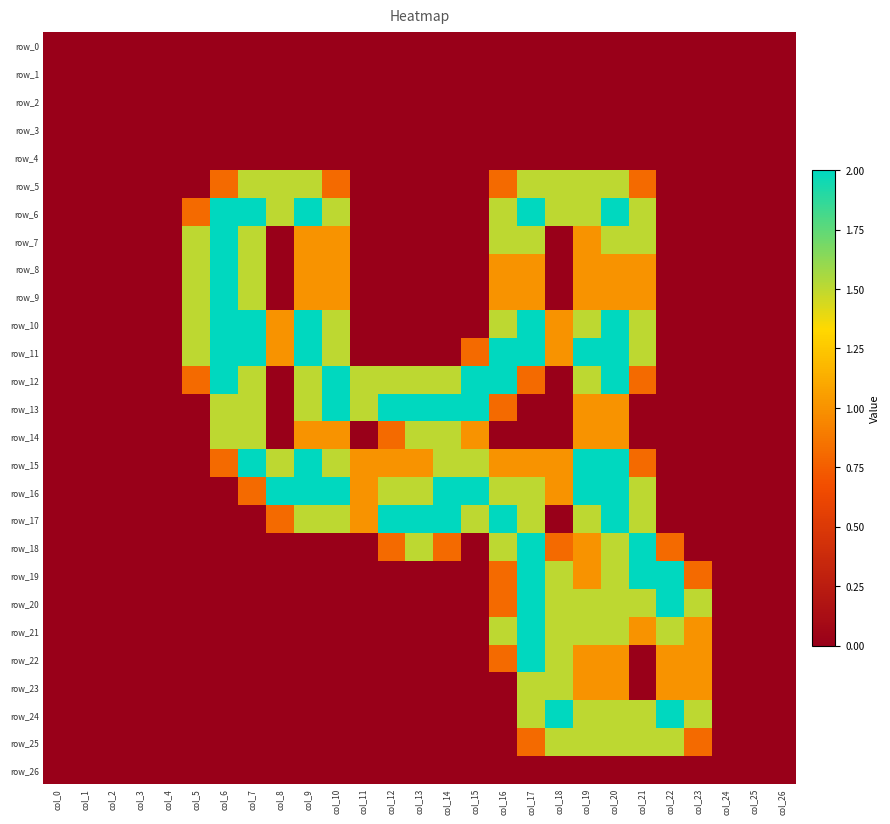

Reading left to right, what are all the values shown in this chart?

row_0: col_0=0.0	col_1=0.0	col_2=0.0	col_3=0.0	col_4=0.0	col_5=0.0	col_6=0.0	col_7=0.0	col_8=0.0	col_9=0.0	col_10=0.0	col_11=0.0	col_12=0.0	col_13=0.0	col_14=0.0	col_15=0.0	col_16=0.0	col_17=0.0	col_18=0.0	col_19=0.0	col_20=0.0	col_21=0.0	col_22=0.0	col_23=0.0	col_24=0.0	col_25=0.0	col_26=0.0
row_1: col_0=0.0	col_1=0.0	col_2=0.0	col_3=0.0	col_4=0.0	col_5=0.0	col_6=0.0	col_7=0.0	col_8=0.0	col_9=0.0	col_10=0.0	col_11=0.0	col_12=0.0	col_13=0.0	col_14=0.0	col_15=0.0	col_16=0.0	col_17=0.0	col_18=0.0	col_19=0.0	col_20=0.0	col_21=0.0	col_22=0.0	col_23=0.0	col_24=0.0	col_25=0.0	col_26=0.0
row_2: col_0=0.0	col_1=0.0	col_2=0.0	col_3=0.0	col_4=0.0	col_5=0.0	col_6=0.0	col_7=0.0	col_8=0.0	col_9=0.0	col_10=0.0	col_11=0.0	col_12=0.0	col_13=0.0	col_14=0.0	col_15=0.0	col_16=0.0	col_17=0.0	col_18=0.0	col_19=0.0	col_20=0.0	col_21=0.0	col_22=0.0	col_23=0.0	col_24=0.0	col_25=0.0	col_26=0.0
row_3: col_0=0.0	col_1=0.0	col_2=0.0	col_3=0.0	col_4=0.0	col_5=0.0	col_6=0.0	col_7=0.0	col_8=0.0	col_9=0.0	col_10=0.0	col_11=0.0	col_12=0.0	col_13=0.0	col_14=0.0	col_15=0.0	col_16=0.0	col_17=0.0	col_18=0.0	col_19=0.0	col_20=0.0	col_21=0.0	col_22=0.0	col_23=0.0	col_24=0.0	col_25=0.0	col_26=0.0
row_4: col_0=0.0	col_1=0.0	col_2=0.0	col_3=0.0	col_4=0.0	col_5=0.0	col_6=0.0	col_7=0.0	col_8=0.0	col_9=0.0	col_10=0.0	col_11=0.0	col_12=0.0	col_13=0.0	col_14=0.0	col_15=0.0	col_16=0.0	col_17=0.0	col_18=0.0	col_19=0.0	col_20=0.0	col_21=0.0	col_22=0.0	col_23=0.0	col_24=0.0	col_25=0.0	col_26=0.0
row_5: col_0=0.0	col_1=0.0	col_2=0.0	col_3=0.0	col_4=0.0	col_5=0.0	col_6=0.8	col_7=1.5	col_8=1.5	col_9=1.5	col_10=0.8	col_11=0.0	col_12=0.0	col_13=0.0	col_14=0.0	col_15=0.0	col_16=0.8	col_17=1.5	col_18=1.5	col_19=1.5	col_20=1.5	col_21=0.8	col_22=0.0	col_23=0.0	col_24=0.0	col_25=0.0	col_26=0.0
row_6: col_0=0.0	col_1=0.0	col_2=0.0	col_3=0.0	col_4=0.0	col_5=0.8	col_6=2.0	col_7=2.0	col_8=1.5	col_9=2.0	col_10=1.5	col_11=0.0	col_12=0.0	col_13=0.0	col_14=0.0	col_15=0.0	col_16=1.5	col_17=2.0	col_18=1.5	col_19=1.5	col_20=2.0	col_21=1.5	col_22=0.0	col_23=0.0	col_24=0.0	col_25=0.0	col_26=0.0
row_7: col_0=0.0	col_1=0.0	col_2=0.0	col_3=0.0	col_4=0.0	col_5=1.5	col_6=2.0	col_7=1.5	col_8=0.0	col_9=1.0	col_10=1.0	col_11=0.0	col_12=0.0	col_13=0.0	col_14=0.0	col_15=0.0	col_16=1.5	col_17=1.5	col_18=0.0	col_19=1.0	col_20=1.5	col_21=1.5	col_22=0.0	col_23=0.0	col_24=0.0	col_25=0.0	col_26=0.0
row_8: col_0=0.0	col_1=0.0	col_2=0.0	col_3=0.0	col_4=0.0	col_5=1.5	col_6=2.0	col_7=1.5	col_8=0.0	col_9=1.0	col_10=1.0	col_11=0.0	col_12=0.0	col_13=0.0	col_14=0.0	col_15=0.0	col_16=1.0	col_17=1.0	col_18=0.0	col_19=1.0	col_20=1.0	col_21=1.0	col_22=0.0	col_23=0.0	col_24=0.0	col_25=0.0	col_26=0.0
row_9: col_0=0.0	col_1=0.0	col_2=0.0	col_3=0.0	col_4=0.0	col_5=1.5	col_6=2.0	col_7=1.5	col_8=0.0	col_9=1.0	col_10=1.0	col_11=0.0	col_12=0.0	col_13=0.0	col_14=0.0	col_15=0.0	col_16=1.0	col_17=1.0	col_18=0.0	col_19=1.0	col_20=1.0	col_21=1.0	col_22=0.0	col_23=0.0	col_24=0.0	col_25=0.0	col_26=0.0
row_10: col_0=0.0	col_1=0.0	col_2=0.0	col_3=0.0	col_4=0.0	col_5=1.5	col_6=2.0	col_7=2.0	col_8=1.0	col_9=2.0	col_10=1.5	col_11=0.0	col_12=0.0	col_13=0.0	col_14=0.0	col_15=0.0	col_16=1.5	col_17=2.0	col_18=1.0	col_19=1.5	col_20=2.0	col_21=1.5	col_22=0.0	col_23=0.0	col_24=0.0	col_25=0.0	col_26=0.0
row_11: col_0=0.0	col_1=0.0	col_2=0.0	col_3=0.0	col_4=0.0	col_5=1.5	col_6=2.0	col_7=2.0	col_8=1.0	col_9=2.0	col_10=1.5	col_11=0.0	col_12=0.0	col_13=0.0	col_14=0.0	col_15=0.8	col_16=2.0	col_17=2.0	col_18=1.0	col_19=2.0	col_20=2.0	col_21=1.5	col_22=0.0	col_23=0.0	col_24=0.0	col_25=0.0	col_26=0.0
row_12: col_0=0.0	col_1=0.0	col_2=0.0	col_3=0.0	col_4=0.0	col_5=0.8	col_6=2.0	col_7=1.5	col_8=0.0	col_9=1.5	col_10=2.0	col_11=1.5	col_12=1.5	col_13=1.5	col_14=1.5	col_15=2.0	col_16=2.0	col_17=0.8	col_18=0.0	col_19=1.5	col_20=2.0	col_21=0.8	col_22=0.0	col_23=0.0	col_24=0.0	col_25=0.0	col_26=0.0
row_13: col_0=0.0	col_1=0.0	col_2=0.0	col_3=0.0	col_4=0.0	col_5=0.0	col_6=1.5	col_7=1.5	col_8=0.0	col_9=1.5	col_10=2.0	col_11=1.5	col_12=2.0	col_13=2.0	col_14=2.0	col_15=2.0	col_16=0.8	col_17=0.0	col_18=0.0	col_19=1.0	col_20=1.0	col_21=0.0	col_22=0.0	col_23=0.0	col_24=0.0	col_25=0.0	col_26=0.0
row_14: col_0=0.0	col_1=0.0	col_2=0.0	col_3=0.0	col_4=0.0	col_5=0.0	col_6=1.5	col_7=1.5	col_8=0.0	col_9=1.0	col_10=1.0	col_11=0.0	col_12=0.8	col_13=1.5	col_14=1.5	col_15=1.0	col_16=0.0	col_17=0.0	col_18=0.0	col_19=1.0	col_20=1.0	col_21=0.0	col_22=0.0	col_23=0.0	col_24=0.0	col_25=0.0	col_26=0.0
row_15: col_0=0.0	col_1=0.0	col_2=0.0	col_3=0.0	col_4=0.0	col_5=0.0	col_6=0.8	col_7=2.0	col_8=1.5	col_9=2.0	col_10=1.5	col_11=1.0	col_12=1.0	col_13=1.0	col_14=1.5	col_15=1.5	col_16=1.0	col_17=1.0	col_18=1.0	col_19=2.0	col_20=2.0	col_21=0.8	col_22=0.0	col_23=0.0	col_24=0.0	col_25=0.0	col_26=0.0
row_16: col_0=0.0	col_1=0.0	col_2=0.0	col_3=0.0	col_4=0.0	col_5=0.0	col_6=0.0	col_7=0.8	col_8=2.0	col_9=2.0	col_10=2.0	col_11=1.0	col_12=1.5	col_13=1.5	col_14=2.0	col_15=2.0	col_16=1.5	col_17=1.5	col_18=1.0	col_19=2.0	col_20=2.0	col_21=1.5	col_22=0.0	col_23=0.0	col_24=0.0	col_25=0.0	col_26=0.0
row_17: col_0=0.0	col_1=0.0	col_2=0.0	col_3=0.0	col_4=0.0	col_5=0.0	col_6=0.0	col_7=0.0	col_8=0.8	col_9=1.5	col_10=1.5	col_11=1.0	col_12=2.0	col_13=2.0	col_14=2.0	col_15=1.5	col_16=2.0	col_17=1.5	col_18=0.0	col_19=1.5	col_20=2.0	col_21=1.5	col_22=0.0	col_23=0.0	col_24=0.0	col_25=0.0	col_26=0.0
row_18: col_0=0.0	col_1=0.0	col_2=0.0	col_3=0.0	col_4=0.0	col_5=0.0	col_6=0.0	col_7=0.0	col_8=0.0	col_9=0.0	col_10=0.0	col_11=0.0	col_12=0.8	col_13=1.5	col_14=0.8	col_15=0.0	col_16=1.5	col_17=2.0	col_18=0.8	col_19=1.0	col_20=1.5	col_21=2.0	col_22=0.8	col_23=0.0	col_24=0.0	col_25=0.0	col_26=0.0
row_19: col_0=0.0	col_1=0.0	col_2=0.0	col_3=0.0	col_4=0.0	col_5=0.0	col_6=0.0	col_7=0.0	col_8=0.0	col_9=0.0	col_10=0.0	col_11=0.0	col_12=0.0	col_13=0.0	col_14=0.0	col_15=0.0	col_16=0.8	col_17=2.0	col_18=1.5	col_19=1.0	col_20=1.5	col_21=2.0	col_22=2.0	col_23=0.8	col_24=0.0	col_25=0.0	col_26=0.0
row_20: col_0=0.0	col_1=0.0	col_2=0.0	col_3=0.0	col_4=0.0	col_5=0.0	col_6=0.0	col_7=0.0	col_8=0.0	col_9=0.0	col_10=0.0	col_11=0.0	col_12=0.0	col_13=0.0	col_14=0.0	col_15=0.0	col_16=0.8	col_17=2.0	col_18=1.5	col_19=1.5	col_20=1.5	col_21=1.5	col_22=2.0	col_23=1.5	col_24=0.0	col_25=0.0	col_26=0.0
row_21: col_0=0.0	col_1=0.0	col_2=0.0	col_3=0.0	col_4=0.0	col_5=0.0	col_6=0.0	col_7=0.0	col_8=0.0	col_9=0.0	col_10=0.0	col_11=0.0	col_12=0.0	col_13=0.0	col_14=0.0	col_15=0.0	col_16=1.5	col_17=2.0	col_18=1.5	col_19=1.5	col_20=1.5	col_21=1.0	col_22=1.5	col_23=1.0	col_24=0.0	col_25=0.0	col_26=0.0
row_22: col_0=0.0	col_1=0.0	col_2=0.0	col_3=0.0	col_4=0.0	col_5=0.0	col_6=0.0	col_7=0.0	col_8=0.0	col_9=0.0	col_10=0.0	col_11=0.0	col_12=0.0	col_13=0.0	col_14=0.0	col_15=0.0	col_16=0.8	col_17=2.0	col_18=1.5	col_19=1.0	col_20=1.0	col_21=0.0	col_22=1.0	col_23=1.0	col_24=0.0	col_25=0.0	col_26=0.0
row_23: col_0=0.0	col_1=0.0	col_2=0.0	col_3=0.0	col_4=0.0	col_5=0.0	col_6=0.0	col_7=0.0	col_8=0.0	col_9=0.0	col_10=0.0	col_11=0.0	col_12=0.0	col_13=0.0	col_14=0.0	col_15=0.0	col_16=0.0	col_17=1.5	col_18=1.5	col_19=1.0	col_20=1.0	col_21=0.0	col_22=1.0	col_23=1.0	col_24=0.0	col_25=0.0	col_26=0.0
row_24: col_0=0.0	col_1=0.0	col_2=0.0	col_3=0.0	col_4=0.0	col_5=0.0	col_6=0.0	col_7=0.0	col_8=0.0	col_9=0.0	col_10=0.0	col_11=0.0	col_12=0.0	col_13=0.0	col_14=0.0	col_15=0.0	col_16=0.0	col_17=1.5	col_18=2.0	col_19=1.5	col_20=1.5	col_21=1.5	col_22=2.0	col_23=1.5	col_24=0.0	col_25=0.0	col_26=0.0
row_25: col_0=0.0	col_1=0.0	col_2=0.0	col_3=0.0	col_4=0.0	col_5=0.0	col_6=0.0	col_7=0.0	col_8=0.0	col_9=0.0	col_10=0.0	col_11=0.0	col_12=0.0	col_13=0.0	col_14=0.0	col_15=0.0	col_16=0.0	col_17=0.8	col_18=1.5	col_19=1.5	col_20=1.5	col_21=1.5	col_22=1.5	col_23=0.8	col_24=0.0	col_25=0.0	col_26=0.0
row_26: col_0=0.0	col_1=0.0	col_2=0.0	col_3=0.0	col_4=0.0	col_5=0.0	col_6=0.0	col_7=0.0	col_8=0.0	col_9=0.0	col_10=0.0	col_11=0.0	col_12=0.0	col_13=0.0	col_14=0.0	col_15=0.0	col_16=0.0	col_17=0.0	col_18=0.0	col_19=0.0	col_20=0.0	col_21=0.0	col_22=0.0	col_23=0.0	col_24=0.0	col_25=0.0	col_26=0.0